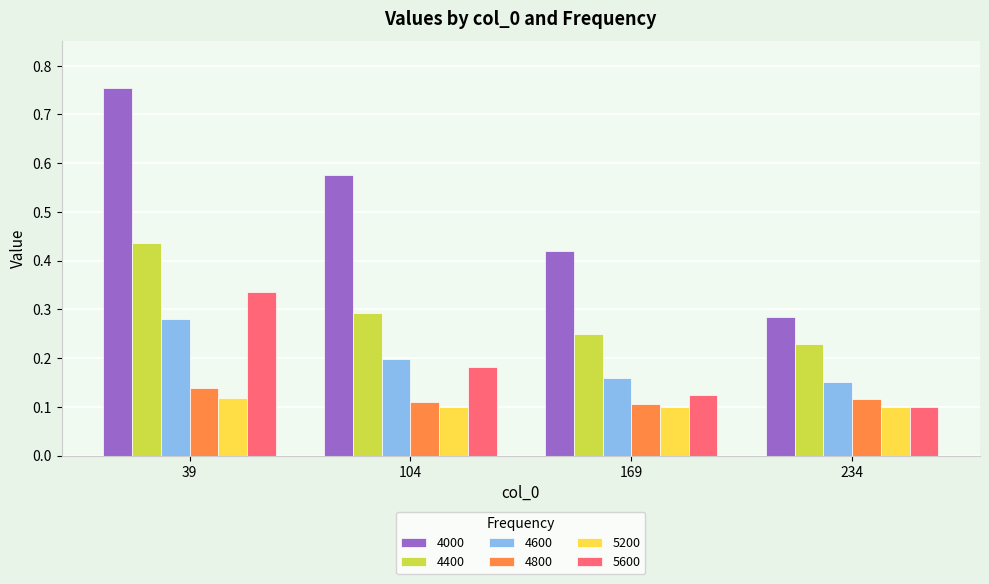

The 4800 series shows 0.1 at 104. True or false?

True